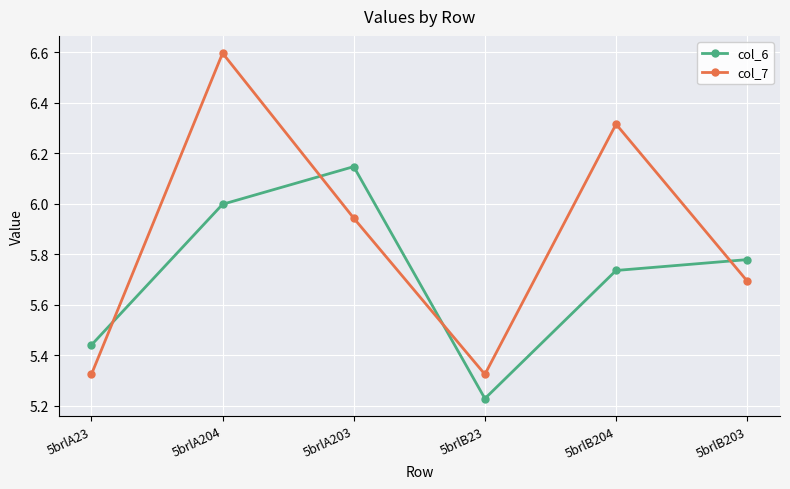

What is the maximum value shown in the chart?

6.6